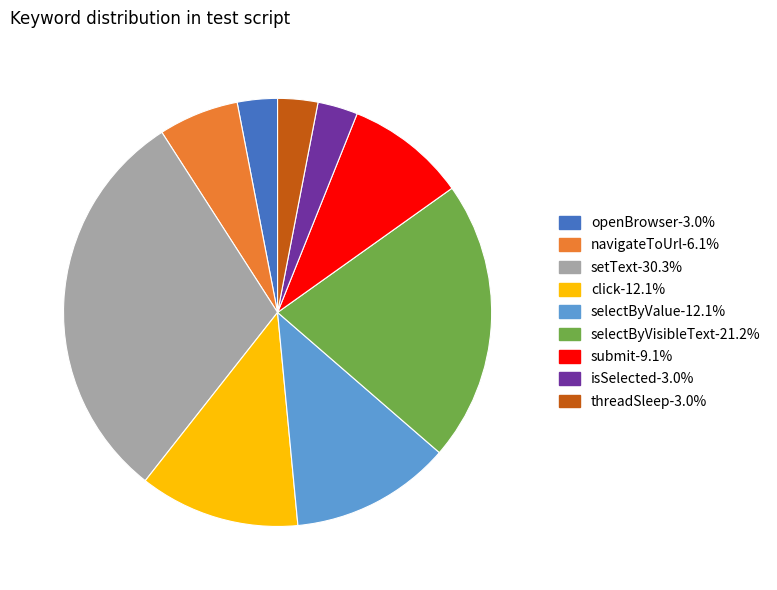

Do openBrowser and click together represent more than half of the pie?

No